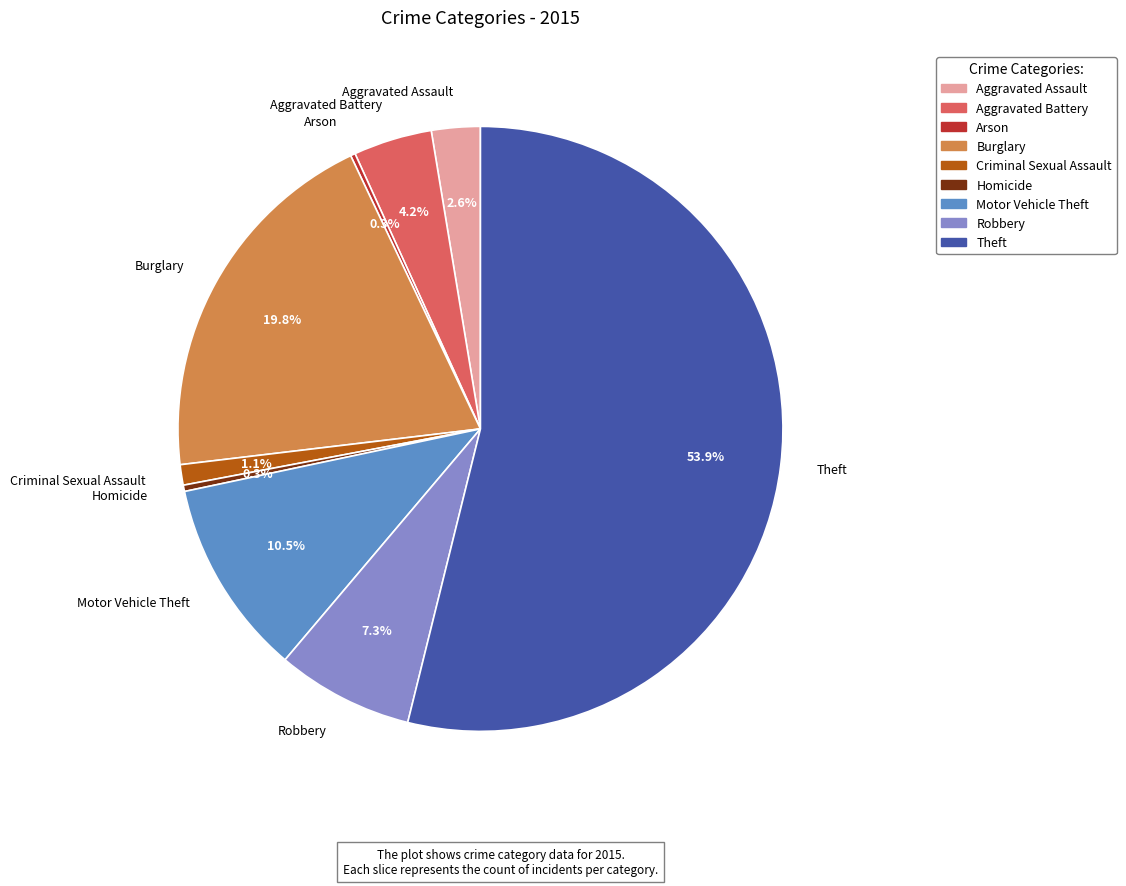

To the nearest percent, what is the combined percentage of Theft and Burglary?

74%